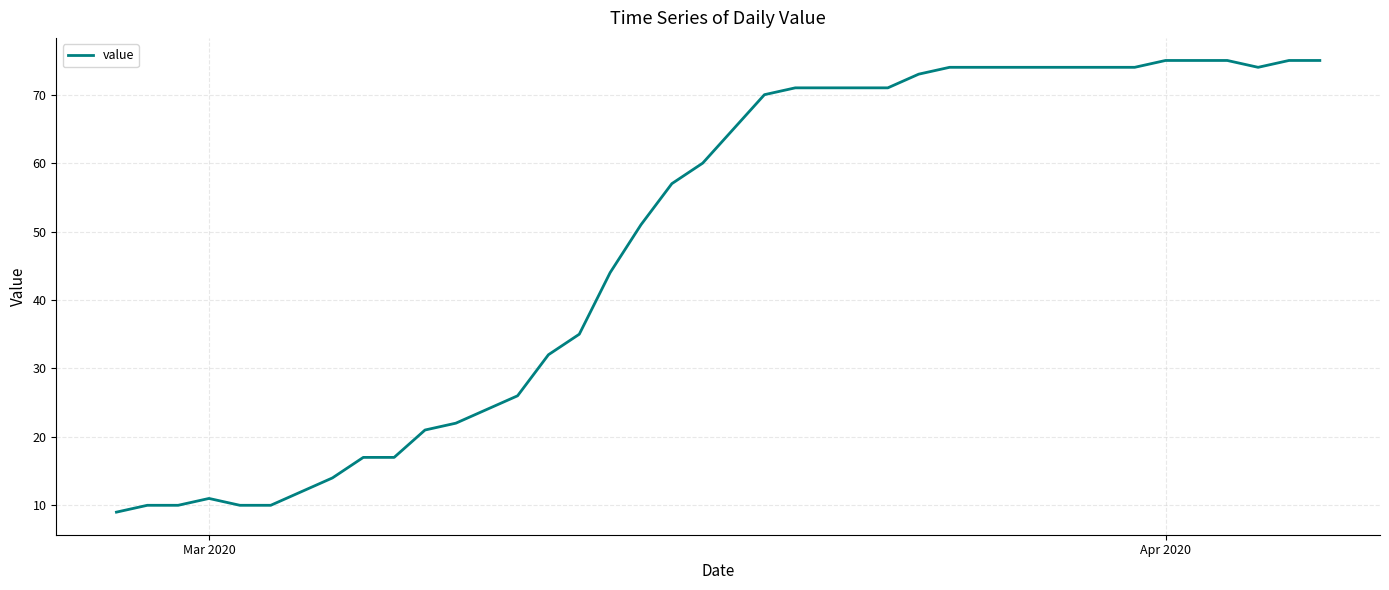

What is the difference between the maximum and minimum values?

66